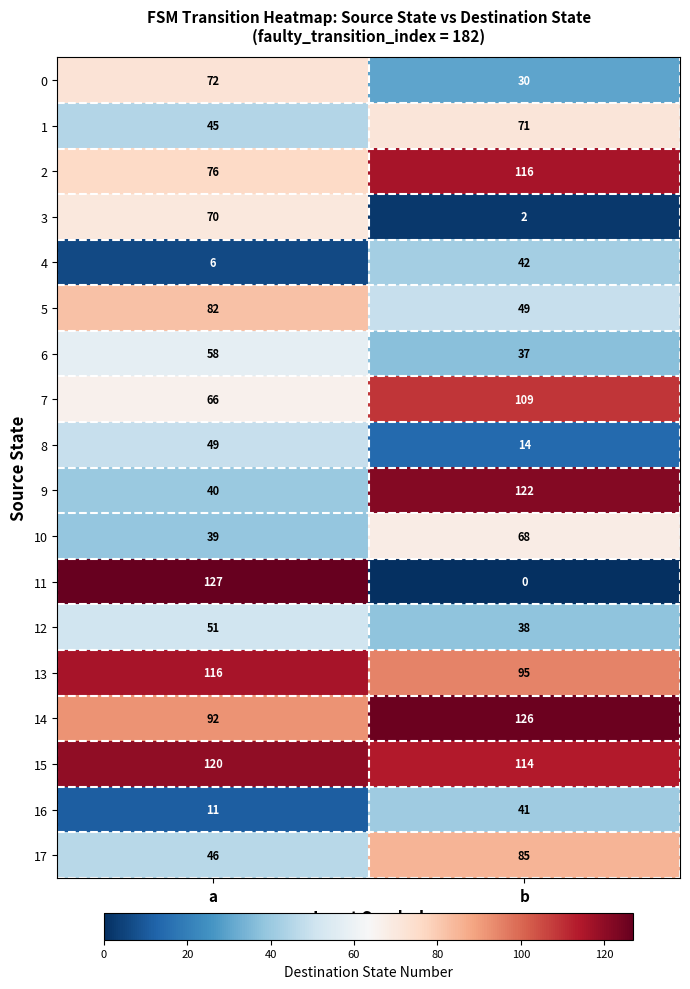

At how many categories does at least one series exceed 56?

2